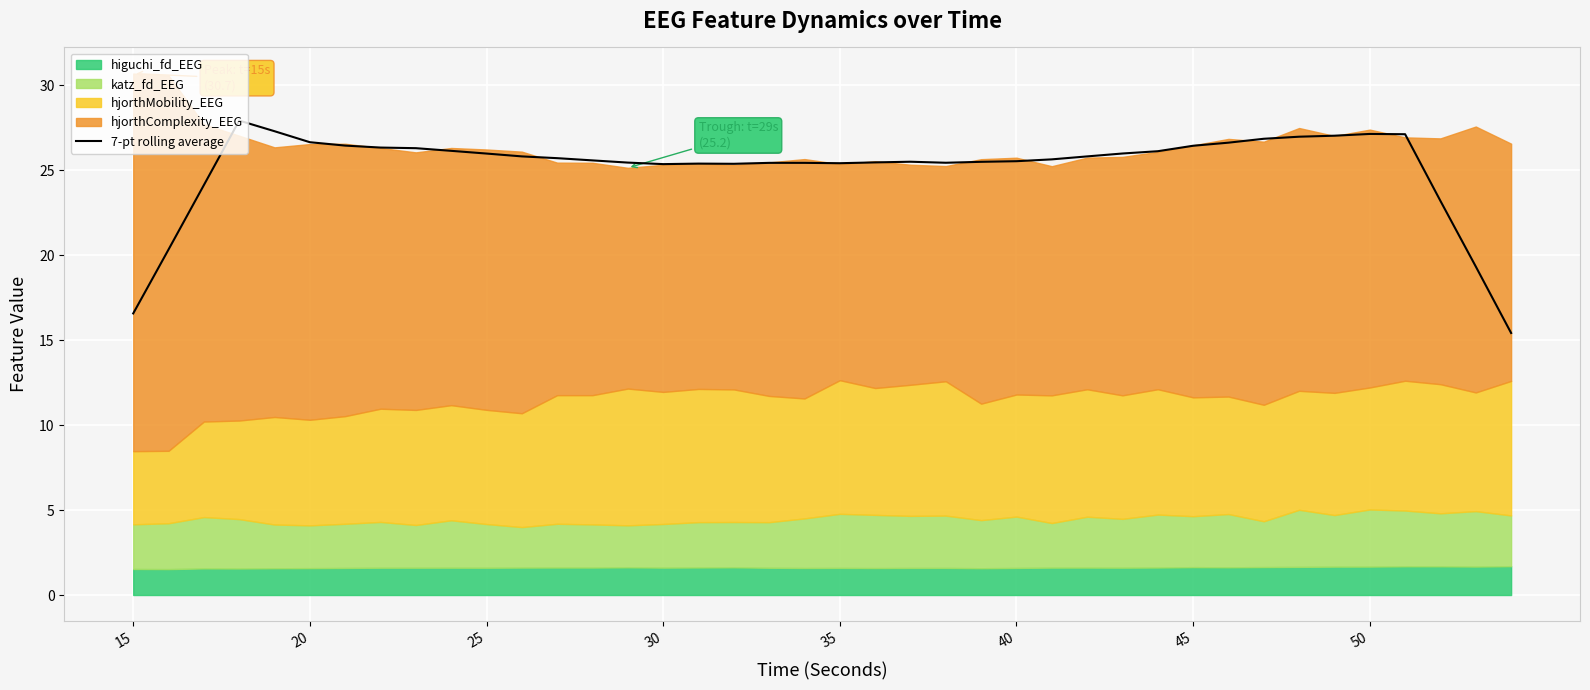

How many points are lower than both their immediate neighbors (excluding endpoints)?

4